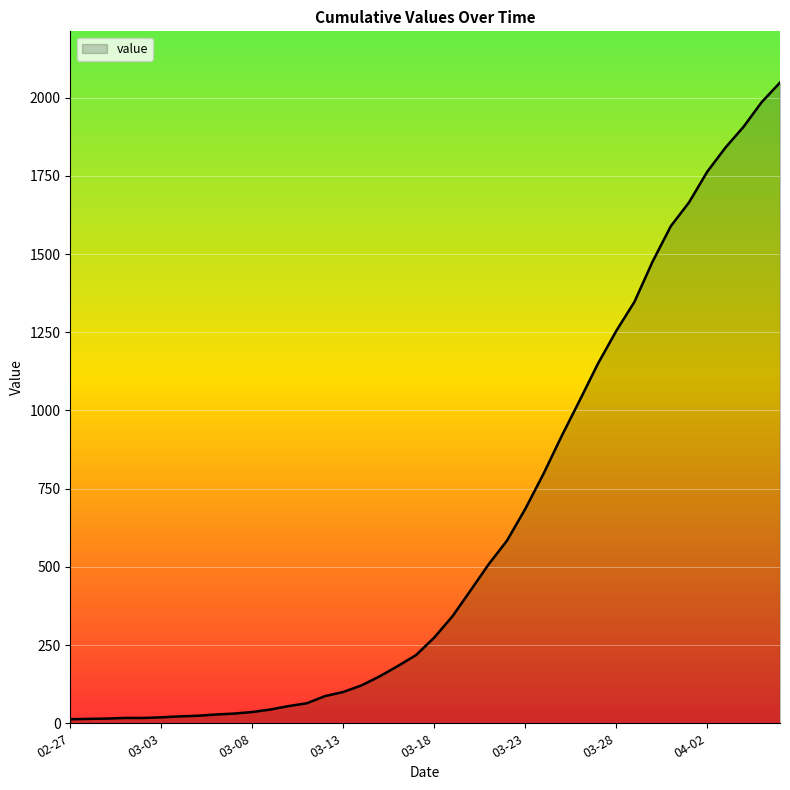

What is the greatest value displayed?

2048